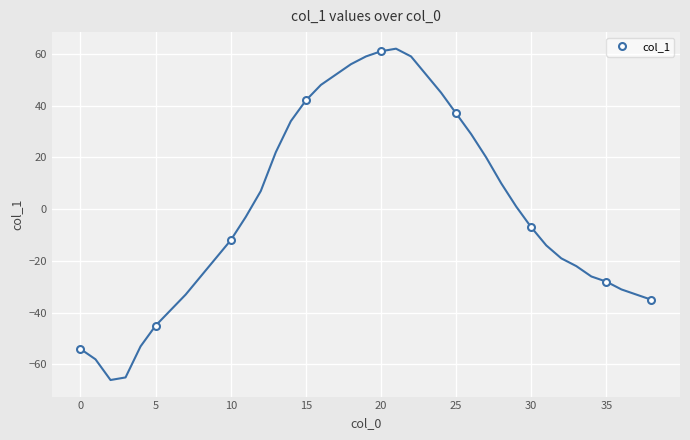

True or false: col_1 has more than 2 points higher than both neighbors.

False